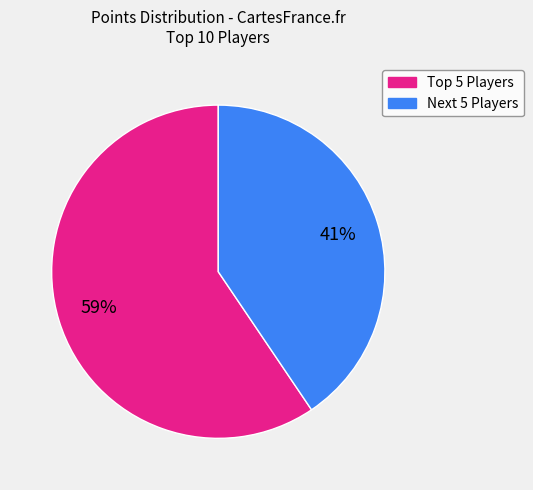

To the nearest percent, what is the average slice percentage?

50%